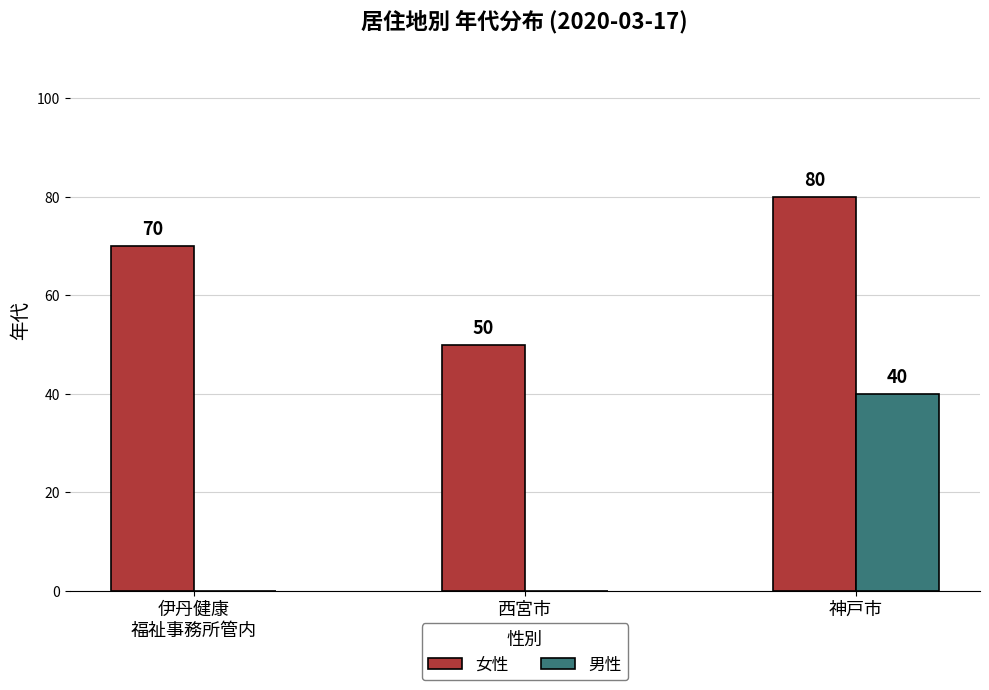

What is the greatest value displayed?

80